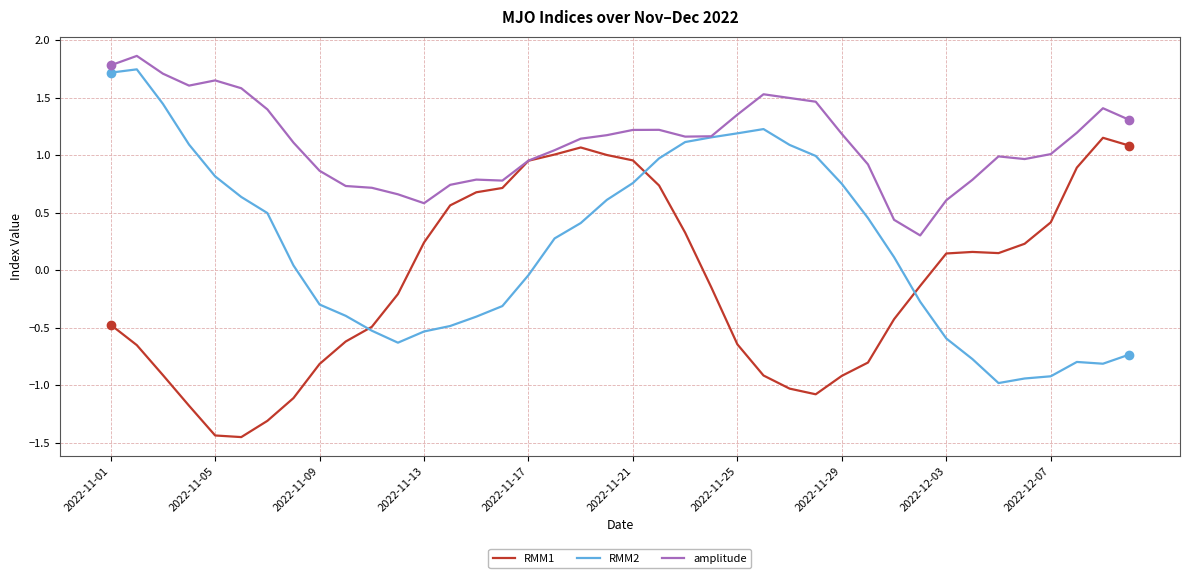

Count the number of data series in this chart.

3